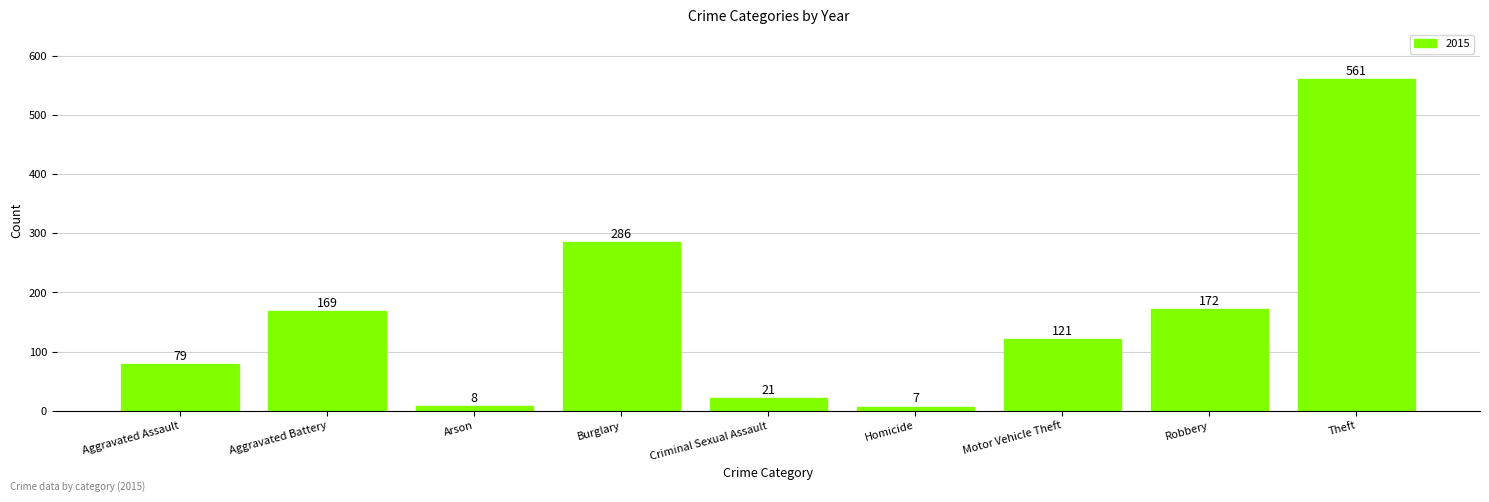

Read the value at Theft, to the nearest 100.

600